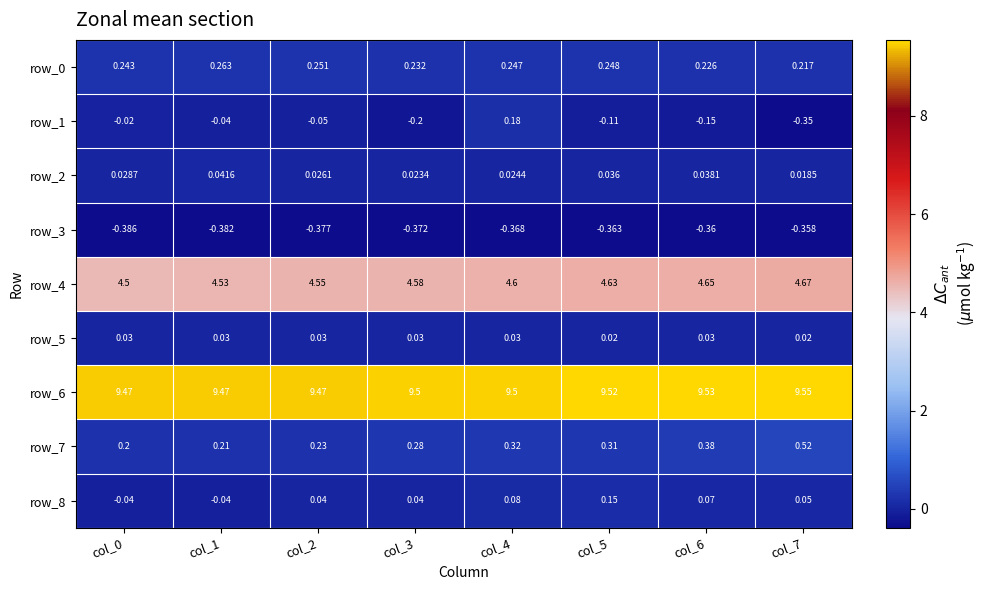

At how many categories does at least one series exceed 0?

8